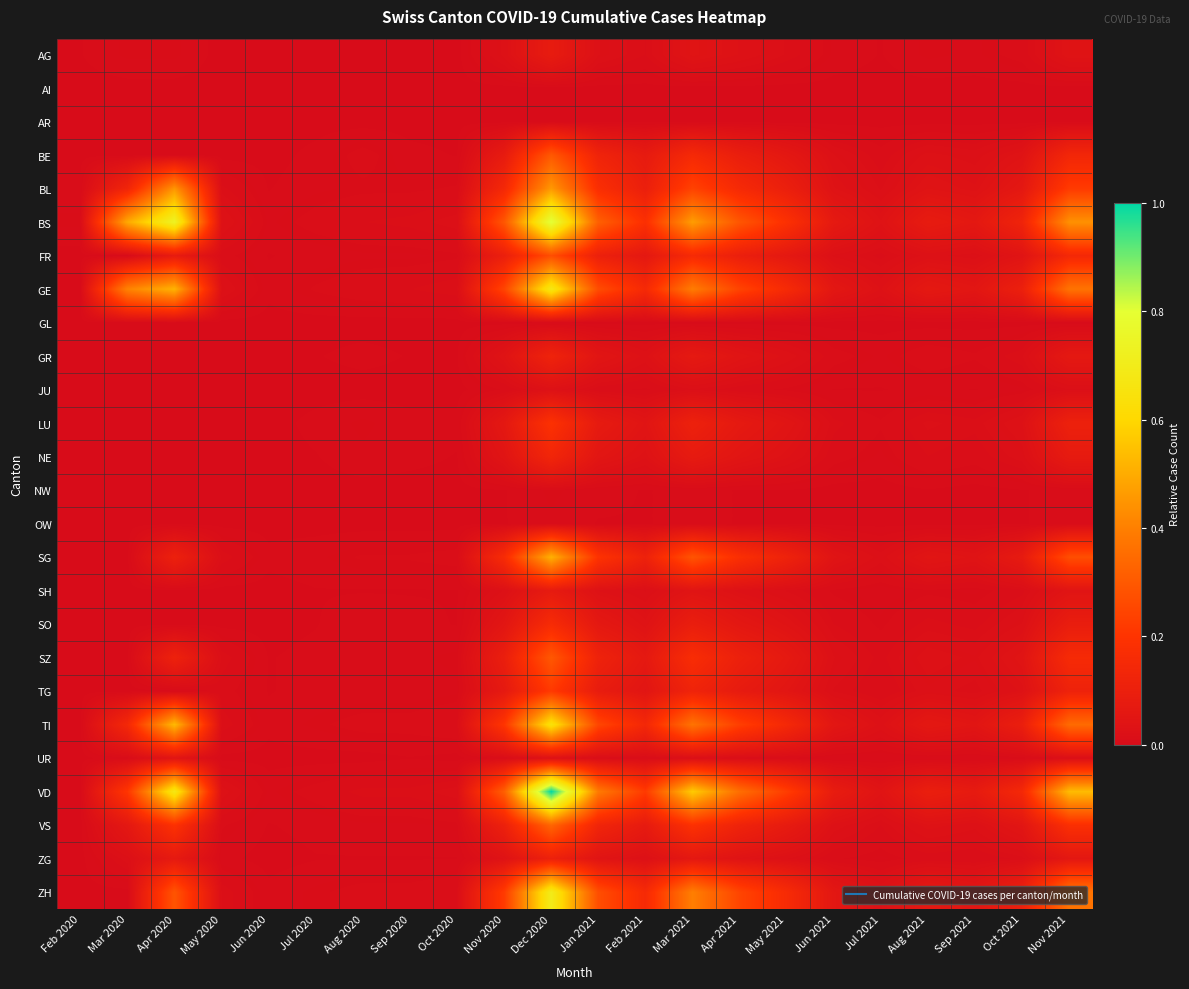

At Jun 2020, list the series in order from largest to smallest.

BS, VD, GE, SG, TI, ZH, BL, FR, SZ, TG, VS, AG, AI, AR, BE, GL, GR, JU, LU, NE, NW, OW, SH, SO, UR, ZG